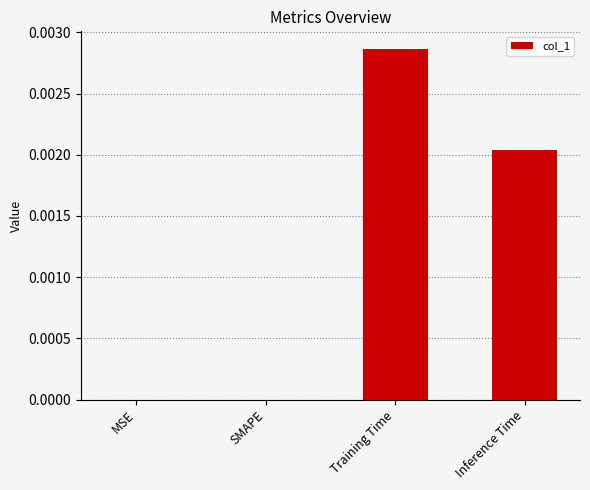

The value at MSE is 0.0. True or false?

True